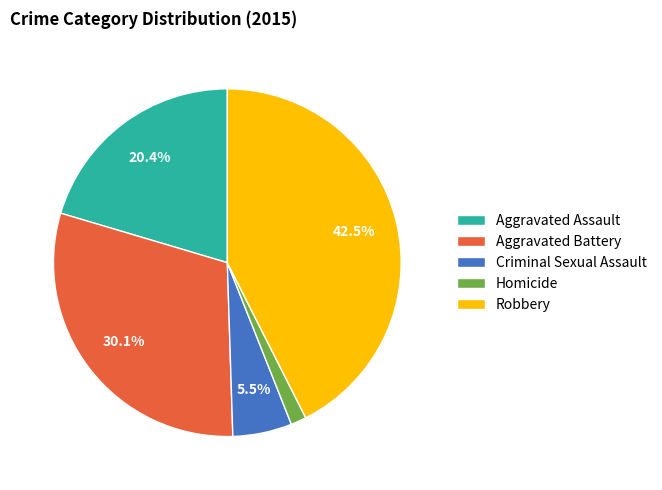

Rank the categories by value from highest to lowest.

Robbery, Aggravated Battery, Aggravated Assault, Criminal Sexual Assault, Homicide